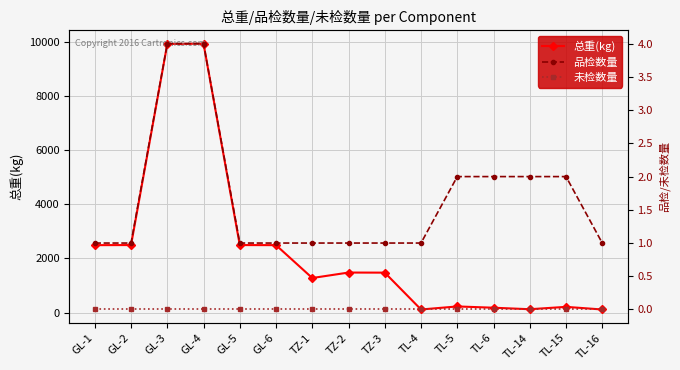

At how many categories does at least one series exceed 6571?

2